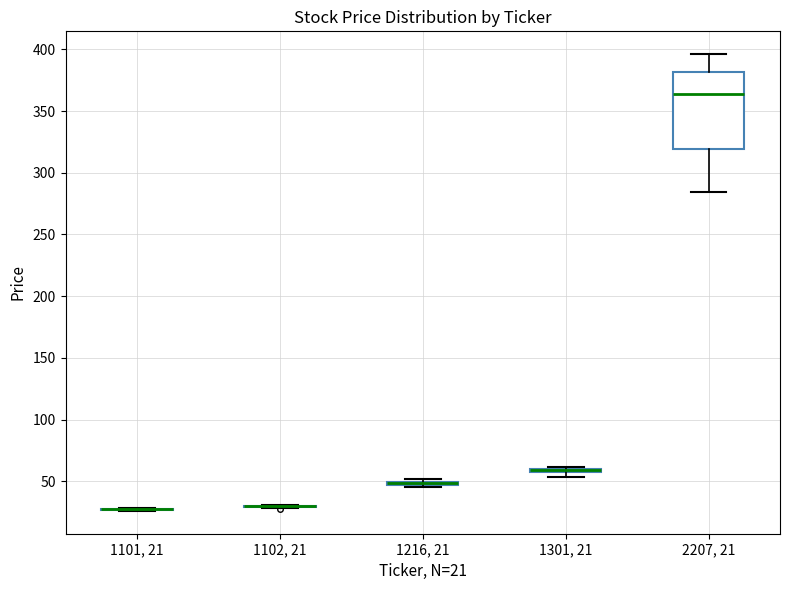

Where is the lower edge of the box for 1216, 21 on the y-axis? The values are not printed on the chart, so give them approximately, as read against the axis.

45